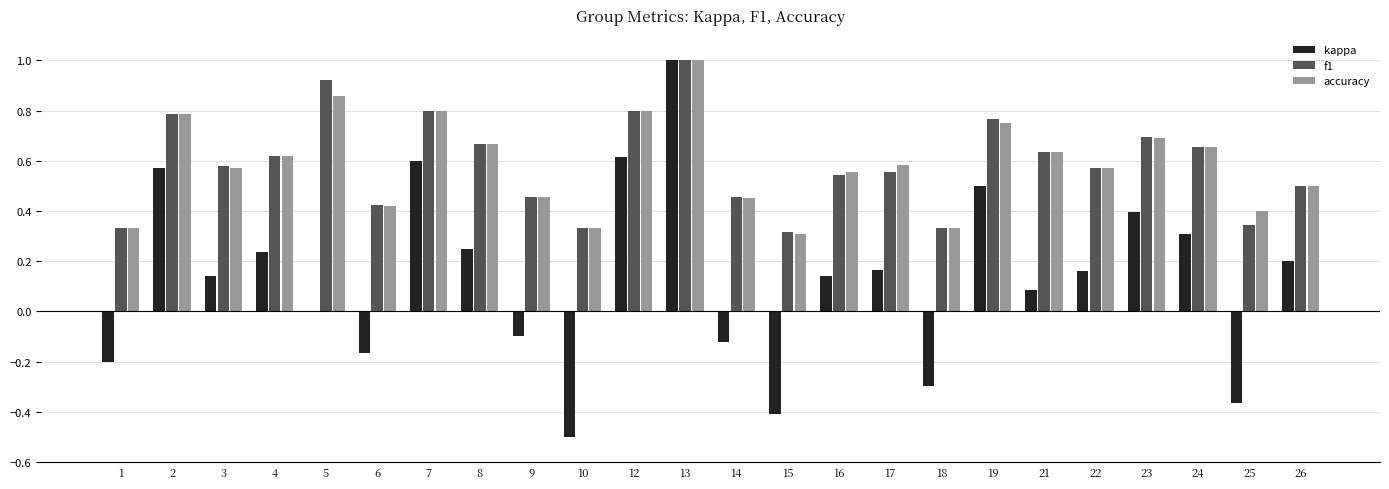

Which series changed the most between 2 and 21?

kappa